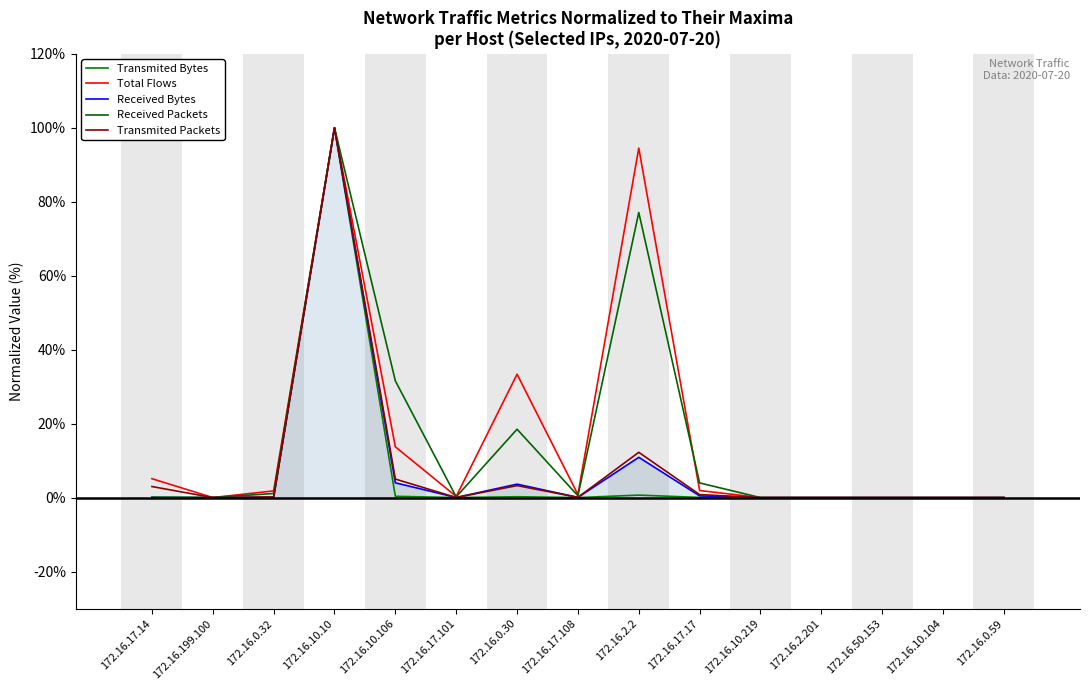

At how many categories does at least one series exceed 86?

2